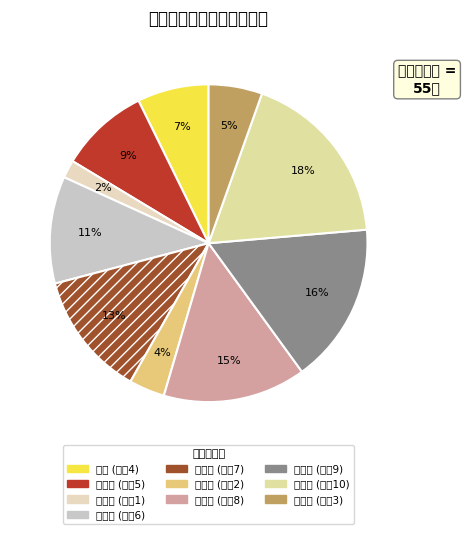

Is the sum of 魏科达 and 周泓孚 greater than half?

No